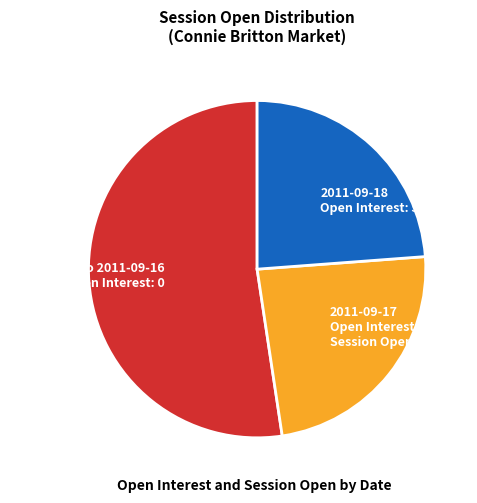

Combined, do 2011-09-18 Open Interest: 5 and 2011-09-17 Open Interest: 5 Session Open: 18.0 account for over 50%?

No